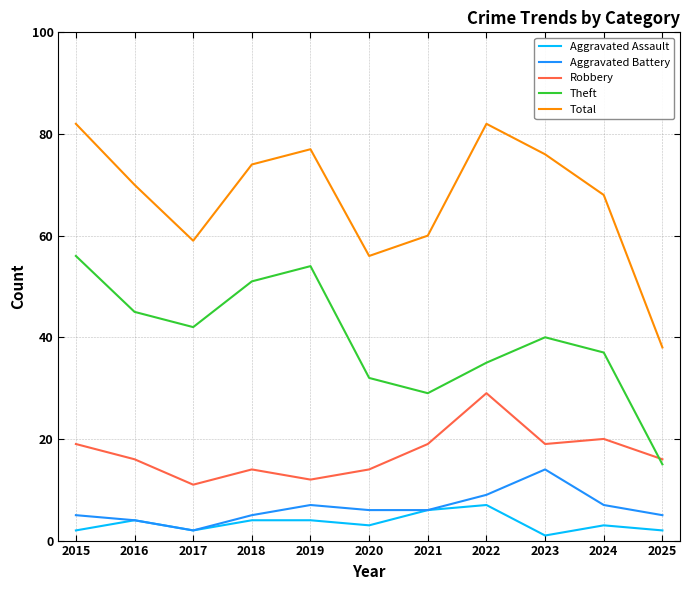

What is the difference between the Robbery values at 2016 and 2019?

4